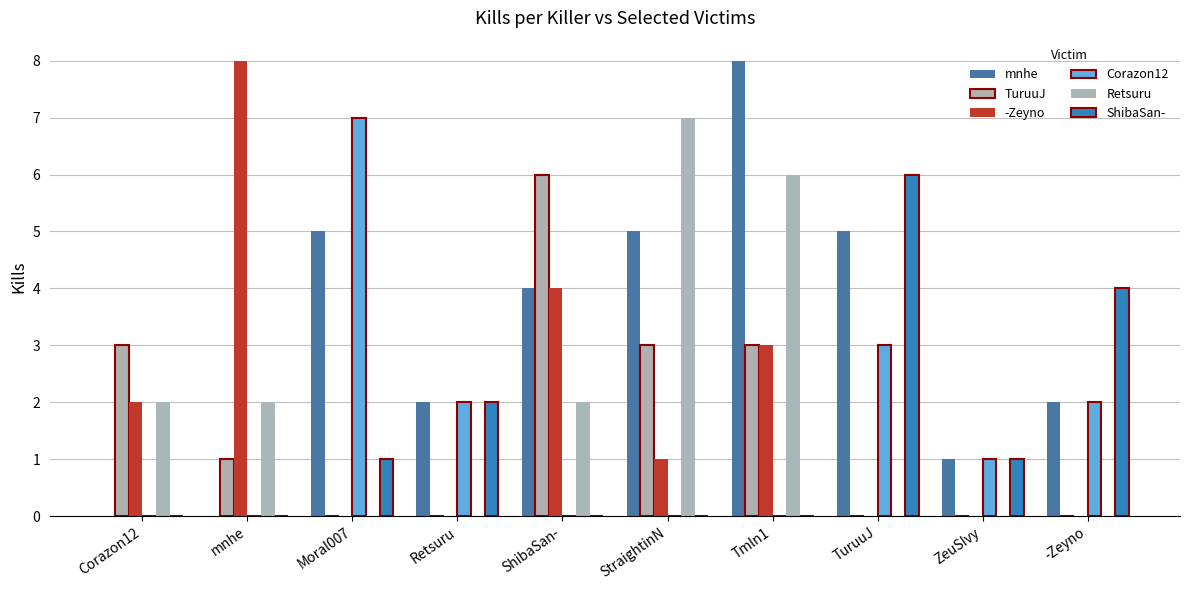

Is it true that ShibaSan- equals 0 at mnhe?

True